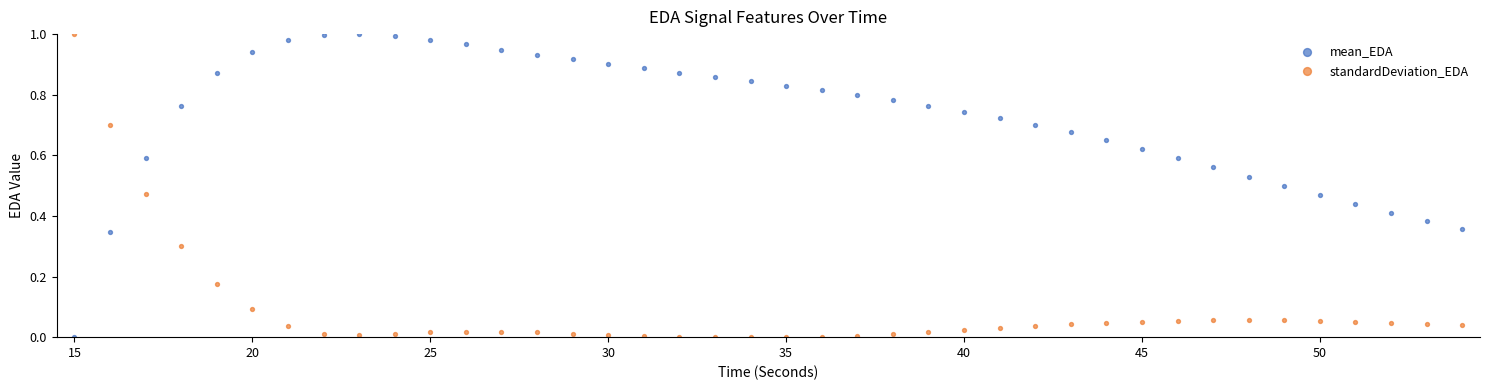

Across all data points, what is the range of X values (max minus min)?

39.0